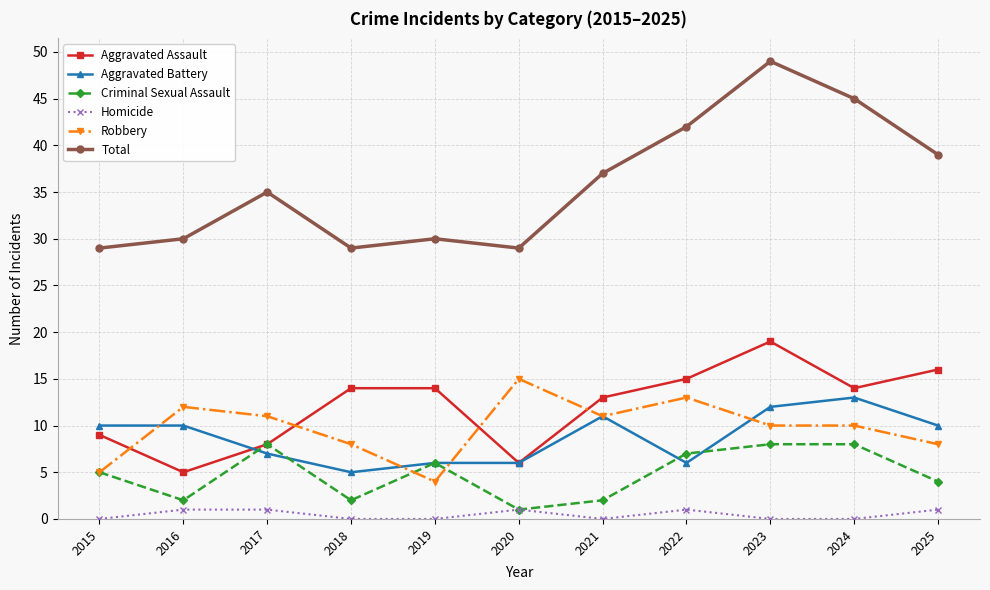

Which category has the lowest value in the Aggravated Battery series?

2018